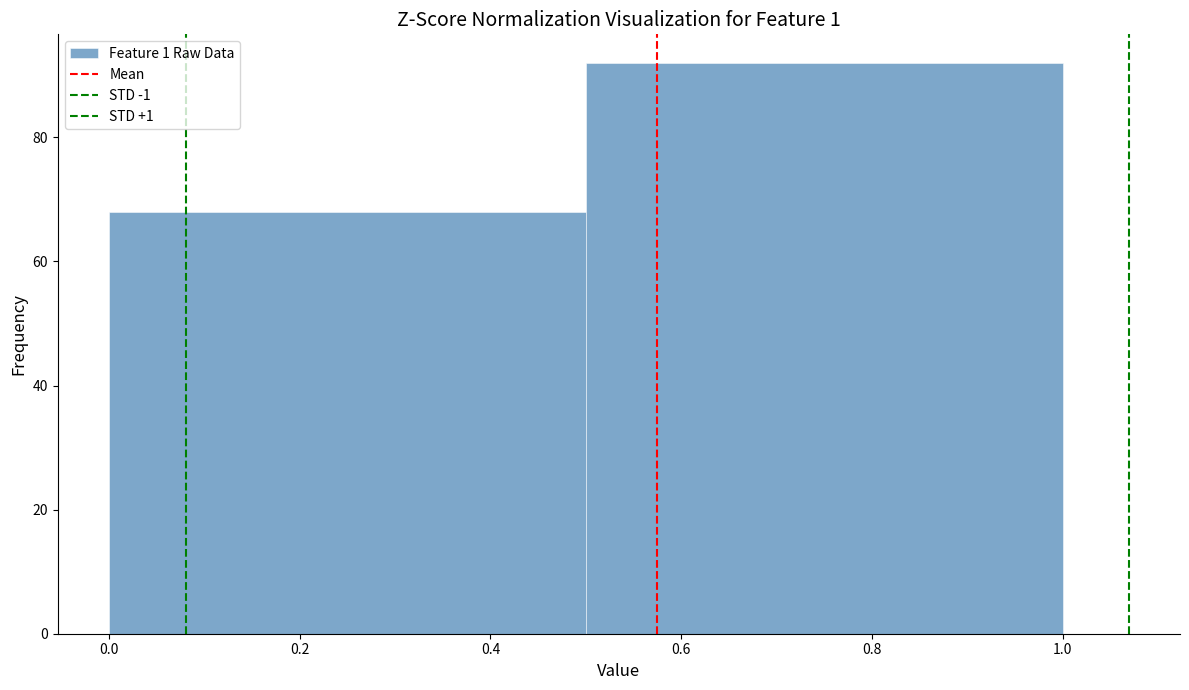

Reading left to right, transcribe this chart: for each bar, give the range it covers on the x-axis and its height. The values are not printed on the chart, so give them approximately, as read against the axis.

0.0 to 0.5: 68
0.5 to 1.0: 92